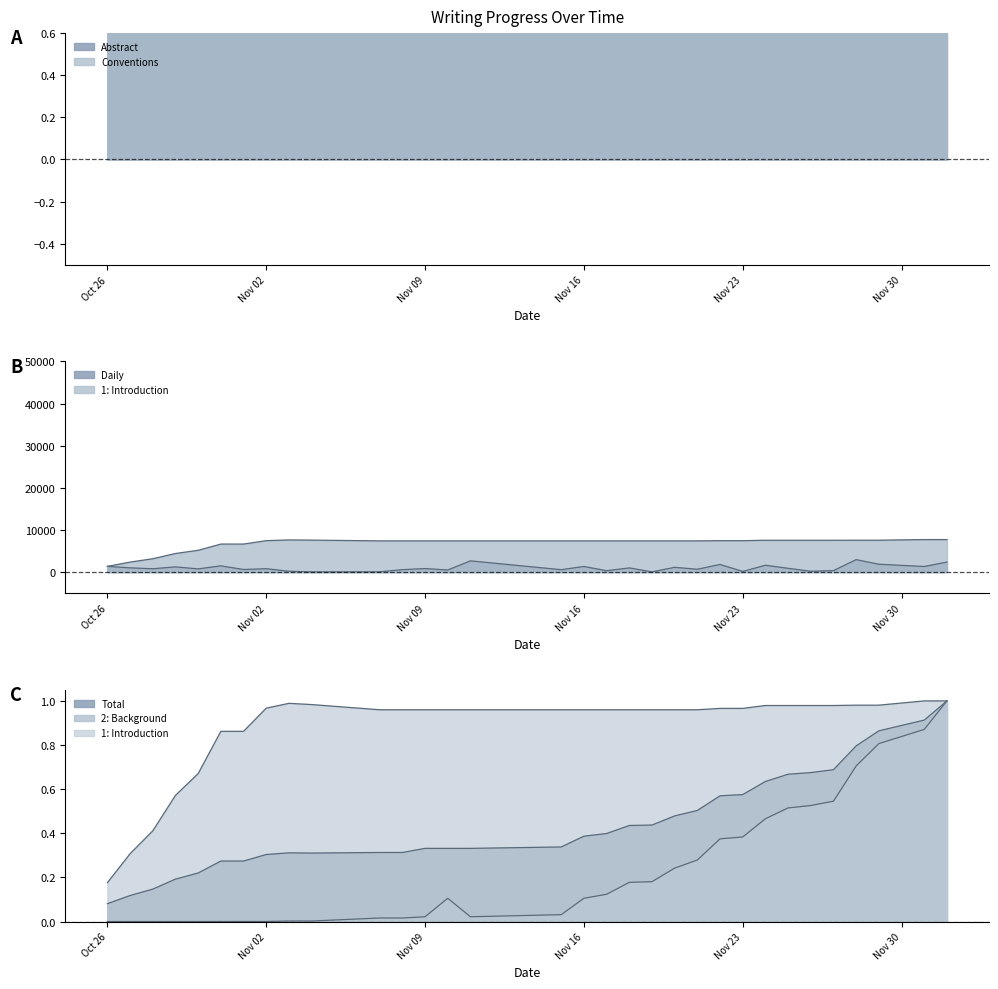

Is it true that Daily equals 1628.0 at 2020-11-24?

True